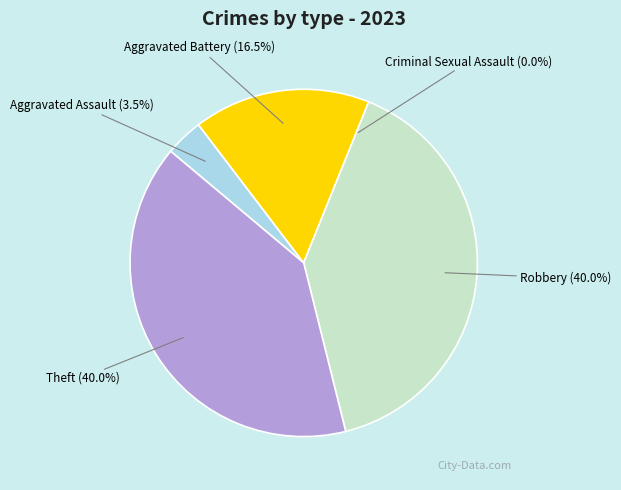

To the nearest percent, what is the average slice percentage?

20%